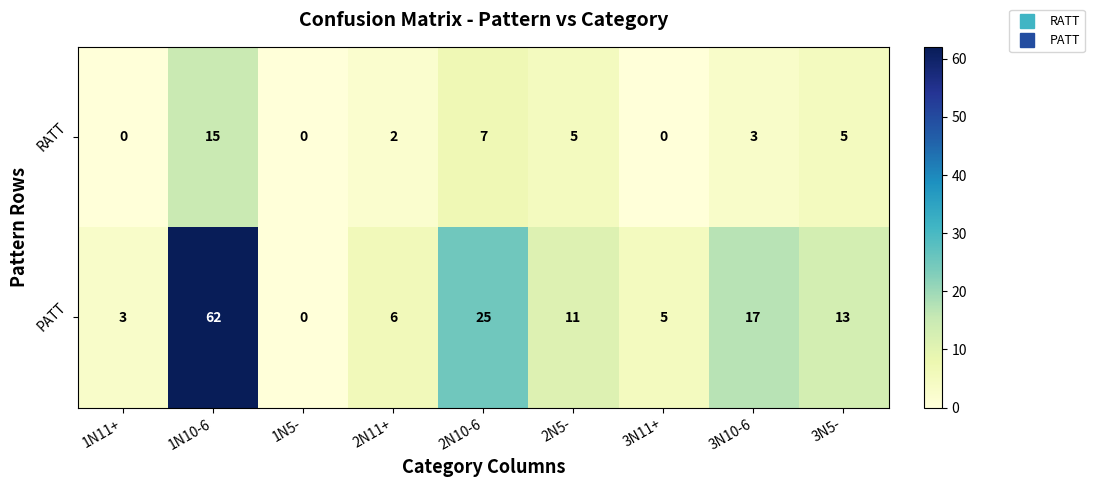

Rank the series by their average value, from highest to lowest.

PATT, RATT